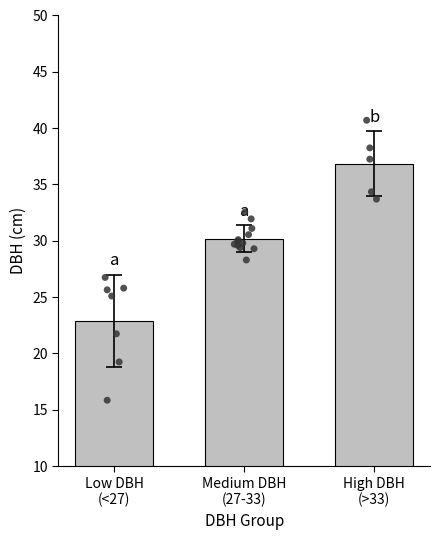

Between Medium DBH
(27-33) and Low DBH
(<27), which is larger?

Medium DBH
(27-33)